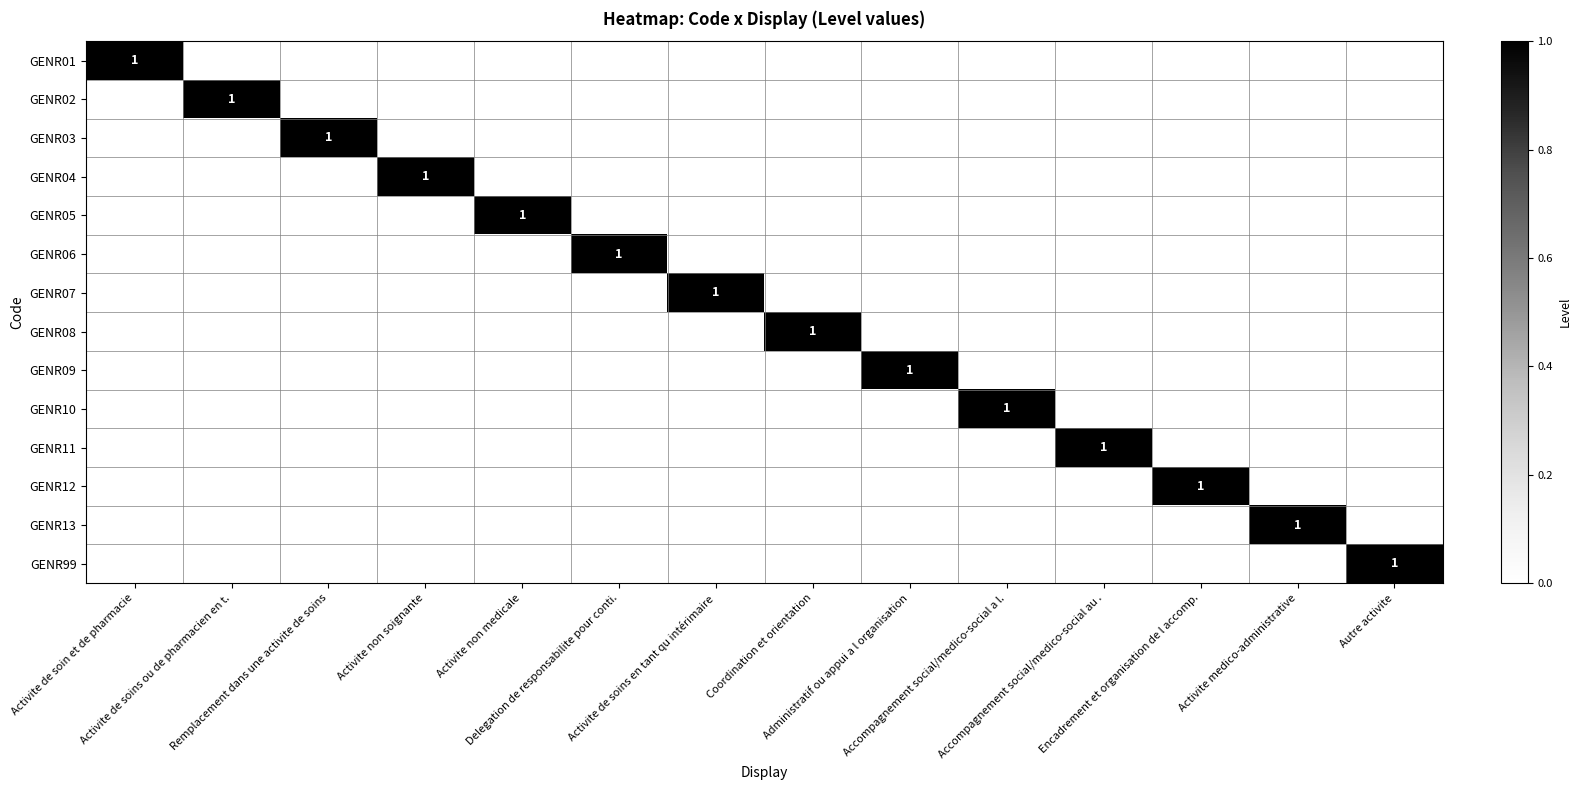

Is it true that GENR09 equals 0 at Activite non soignante?

True